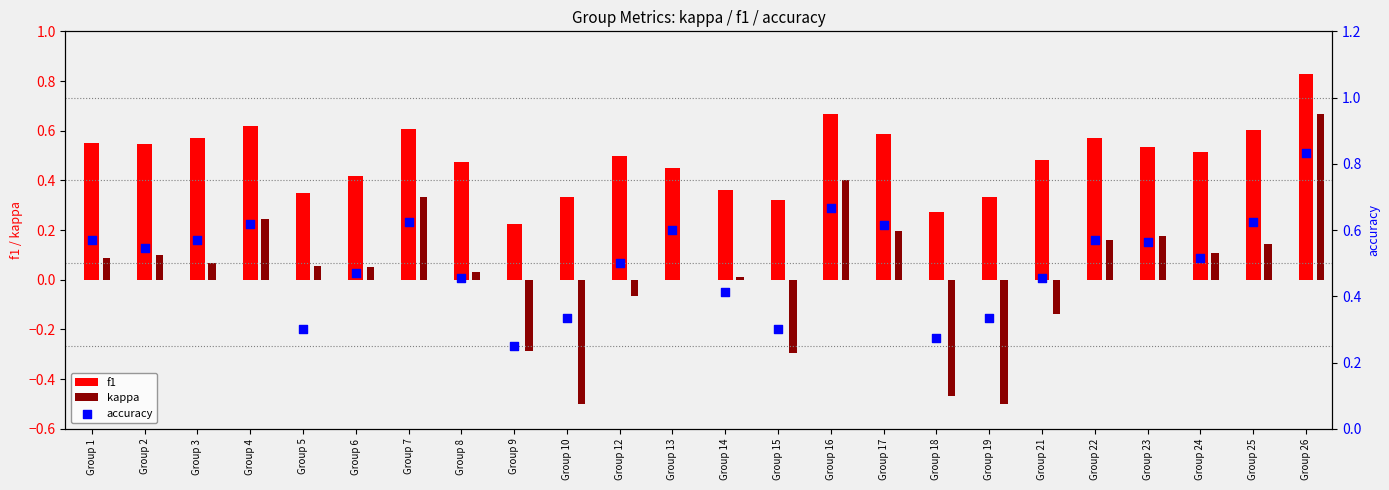

What is the total value across all series at Group 19?

0.2